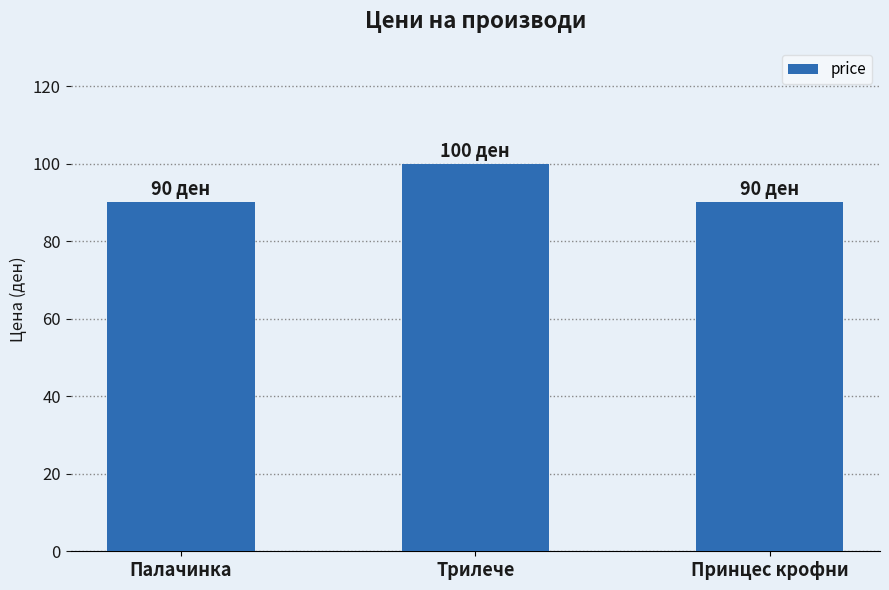

What position from the left is Трилече?

2